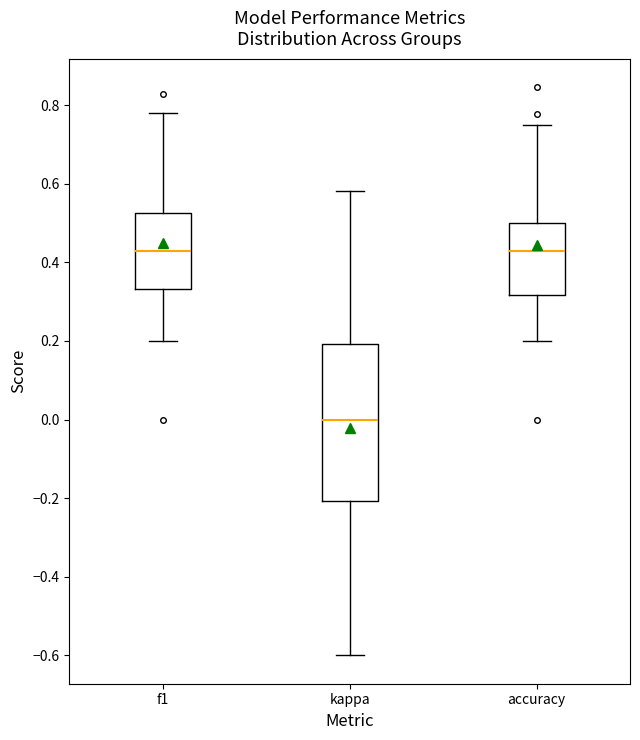

Comparing the boxes themselves (not the whiskers), which one is the tallest?

kappa